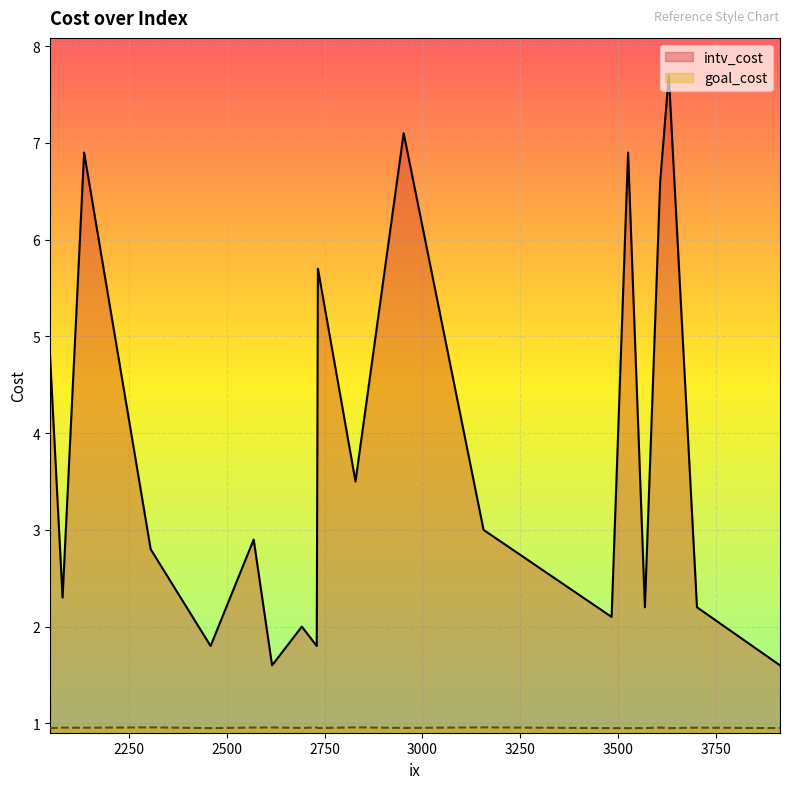

What is the approximate value of goal_cost at 3629?

1.0